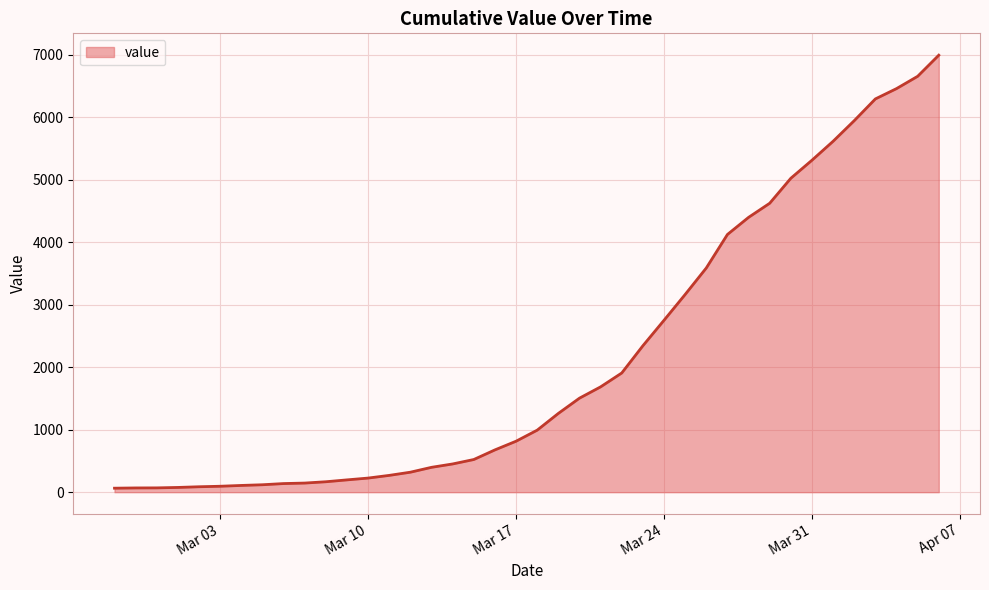

Does the chart have visible grid lines?

Yes